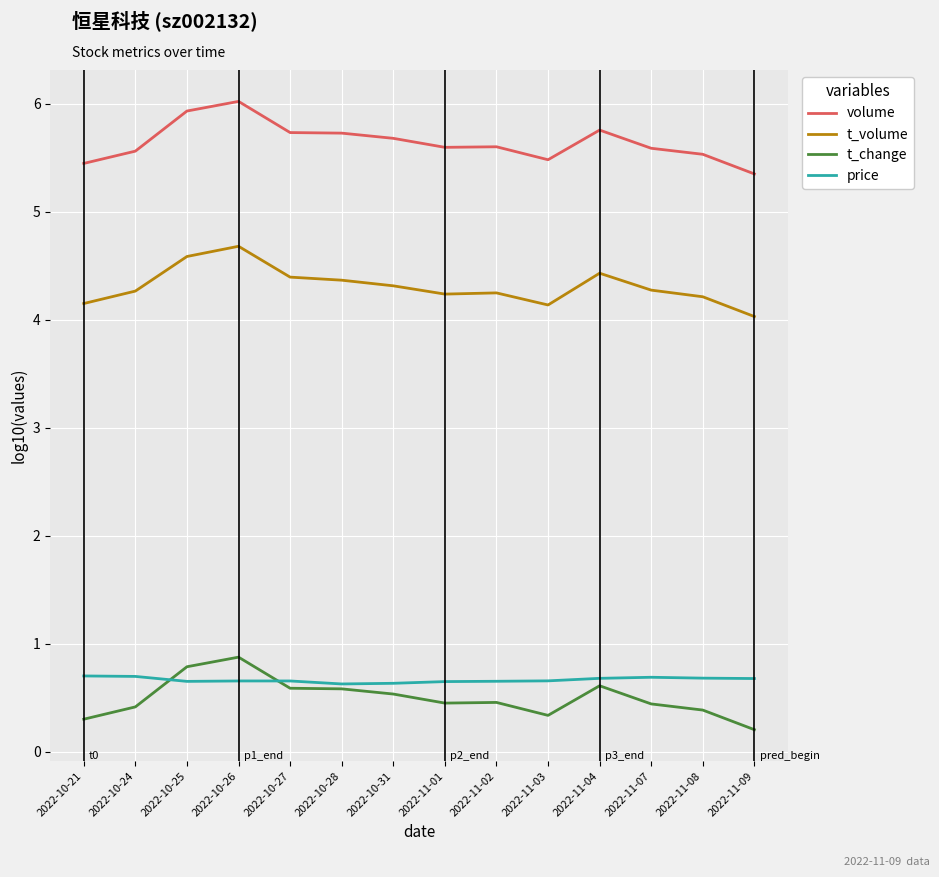

True or false: price and t_volume cross at least once.

False